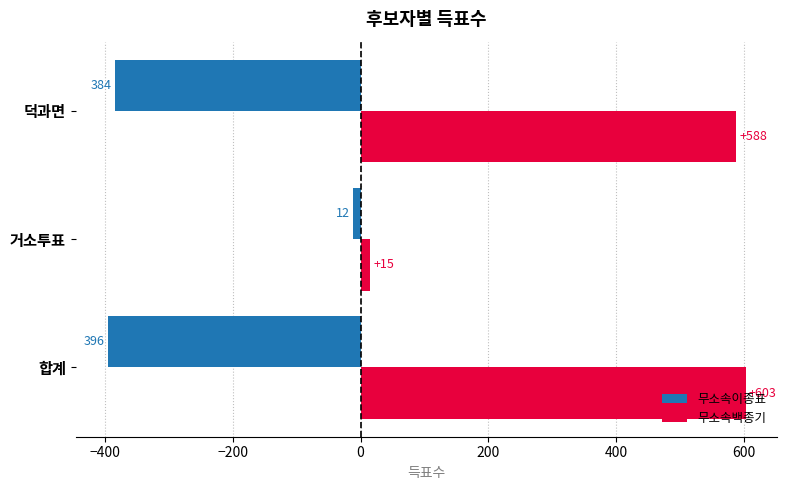

What is the difference between the maximum and minimum values in the 무소속백종기 series?

588